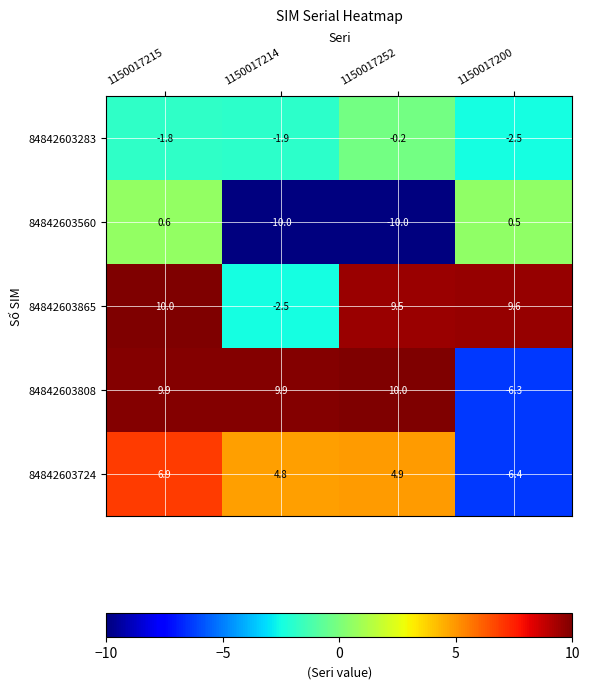

Reading left to right, transcribe all the data shown in this chart.

84842603283: 1150017215=-1.8	1150017214=-1.9	1150017252=-0.2	1150017200=-2.5
84842603560: 1150017215=0.6	1150017214=-10.0	1150017252=-10.0	1150017200=0.5
84842603865: 1150017215=10.0	1150017214=-2.5	1150017252=9.5	1150017200=9.6
84842603808: 1150017215=9.9	1150017214=9.9	1150017252=10.0	1150017200=-6.3
84842603724: 1150017215=6.9	1150017214=4.8	1150017252=4.9	1150017200=-6.4